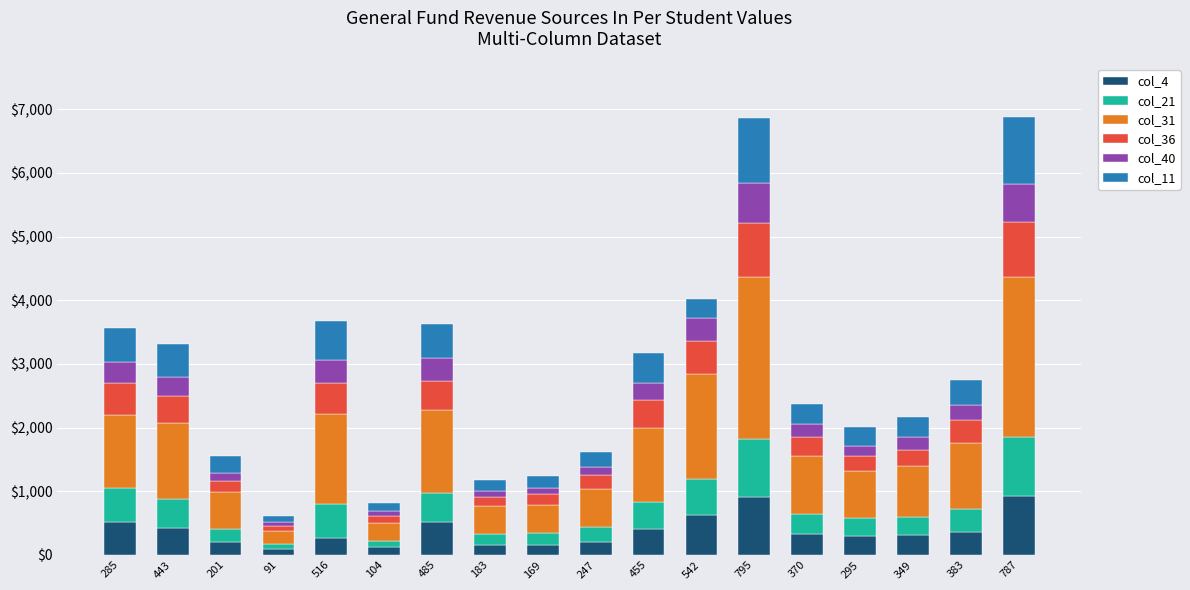

Rank the series by their maximum value, from highest to lowest.

col_31, col_11, col_4, col_21, col_36, col_40